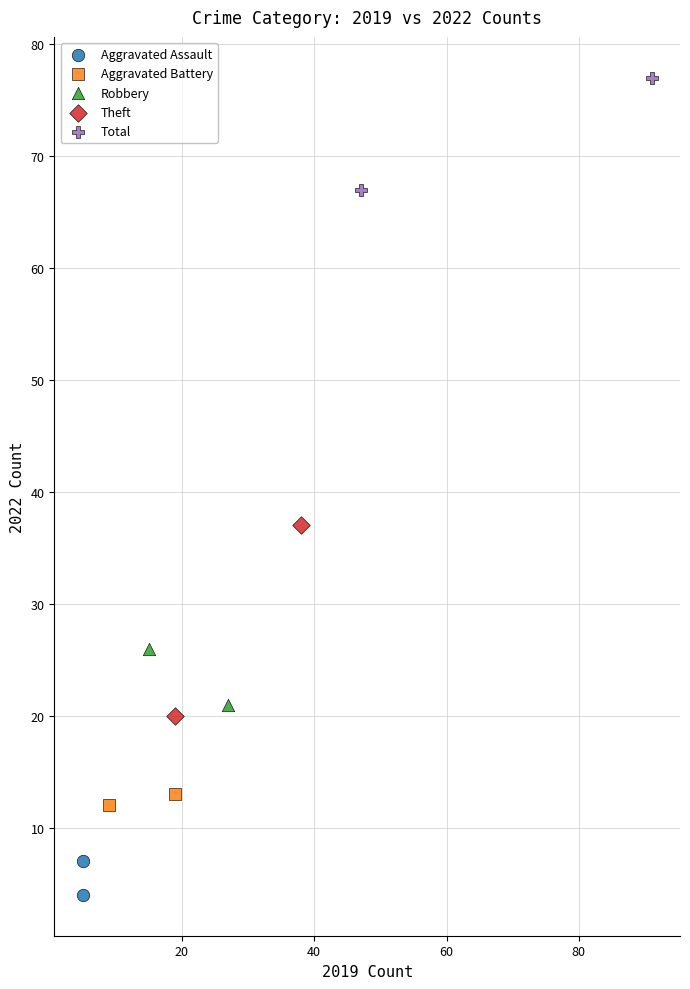

Which series reaches the maximum Y coordinate?

Total